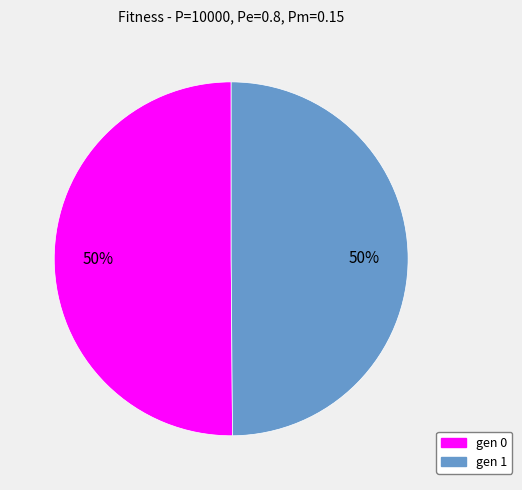

What is the ratio of the value at gen 0 to the value at gen 1?

1.0